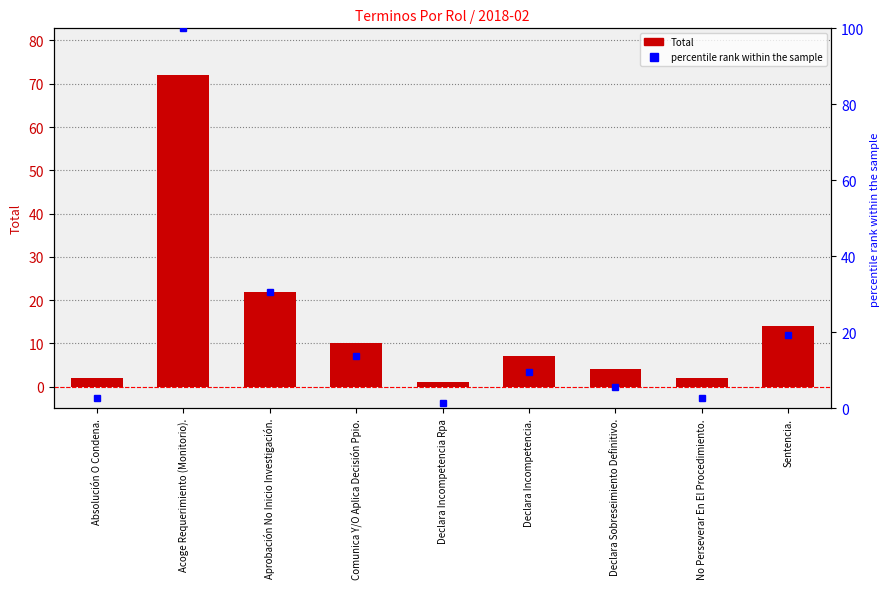

What is the difference between the highest and lowest values at Declara Incompetencia Rpa?

0.4